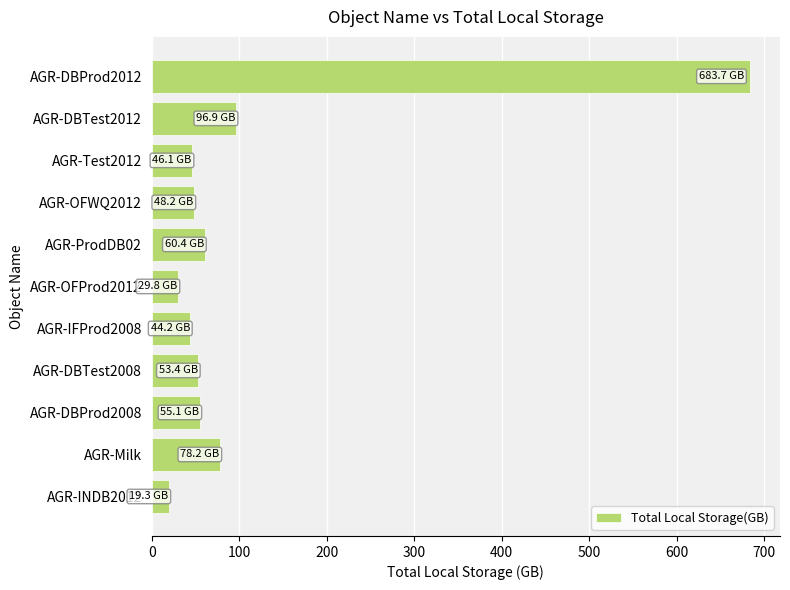

What is the change in value from AGR-INDB2012 to AGR-Milk?

+58.9